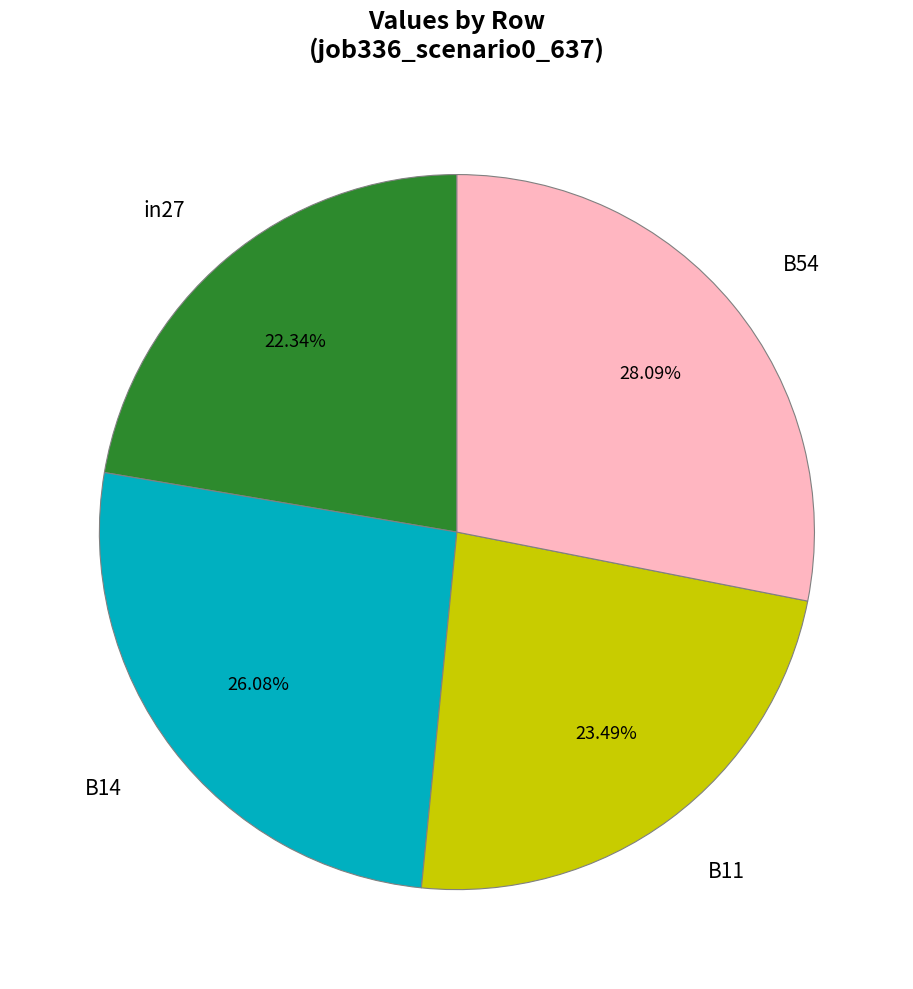

Is there any slice that represents more than half of the pie?

No